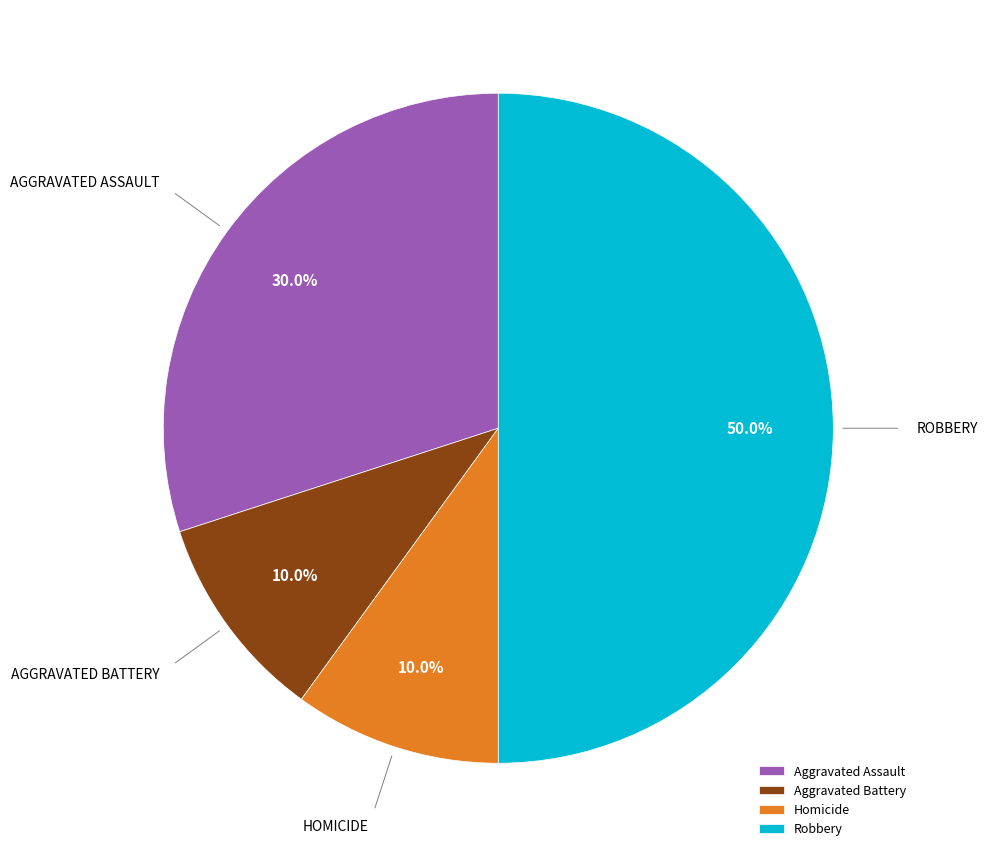

Count the number of slices in the pie.

4